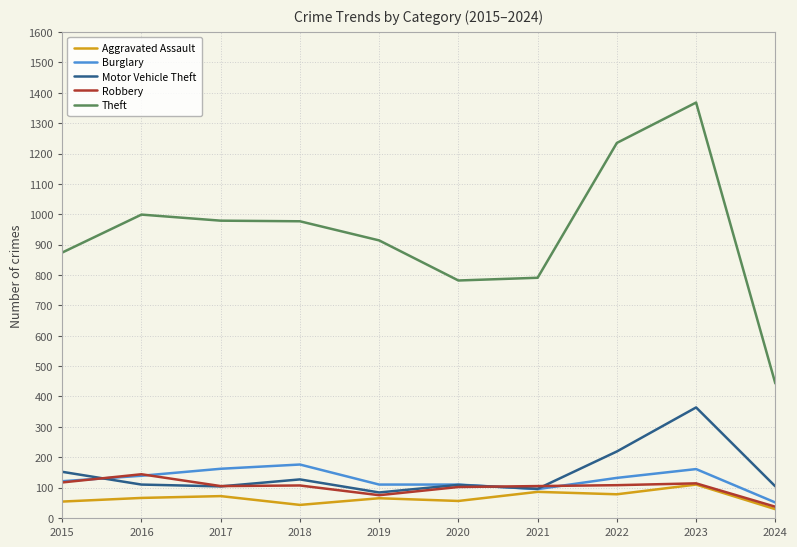

What is the approximate value of Theft at 2016?

999